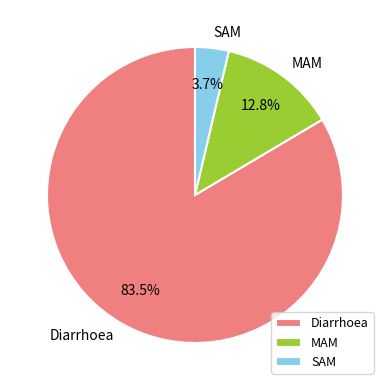

To the nearest percent, what is the difference between the Diarrhoea and SAM slice percentages?

80%